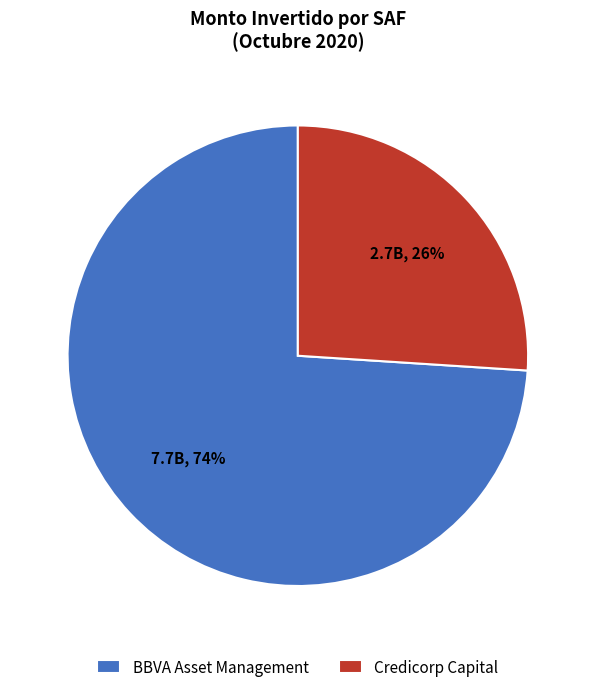

To the nearest percent, what portion does Credicorp Capital represent?

26%